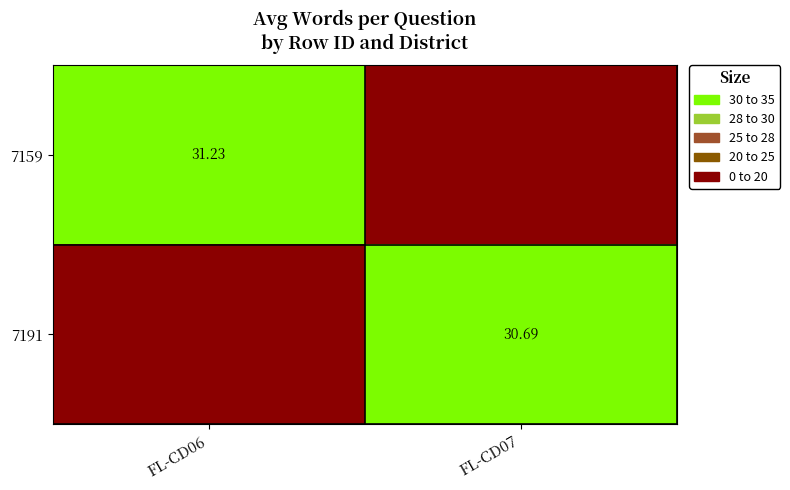

Is the value of 7191 at FL-CD07 greater than the value of 7159 at FL-CD06?

No